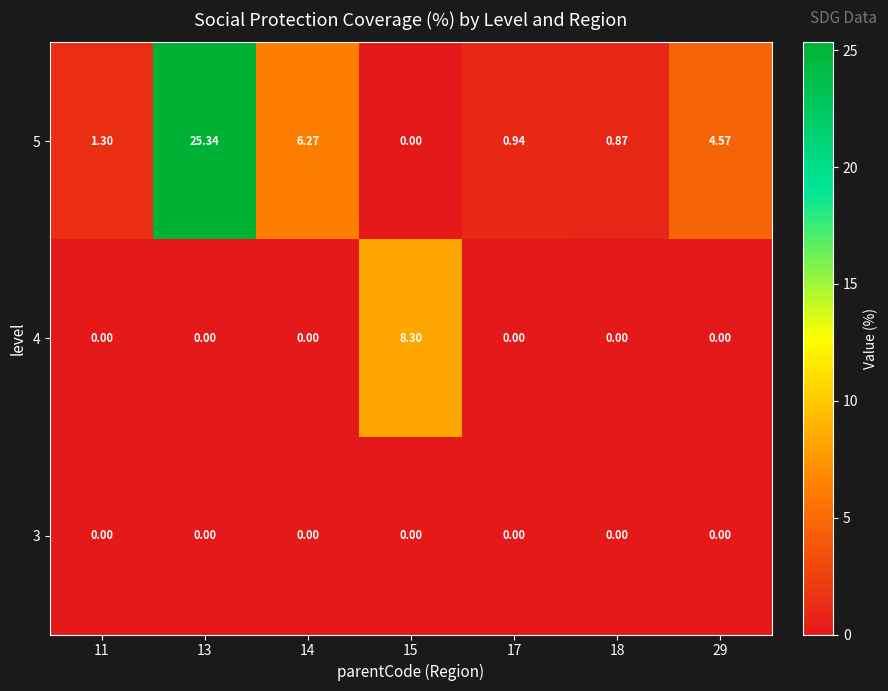

Which series has the largest range (max minus min)?

5